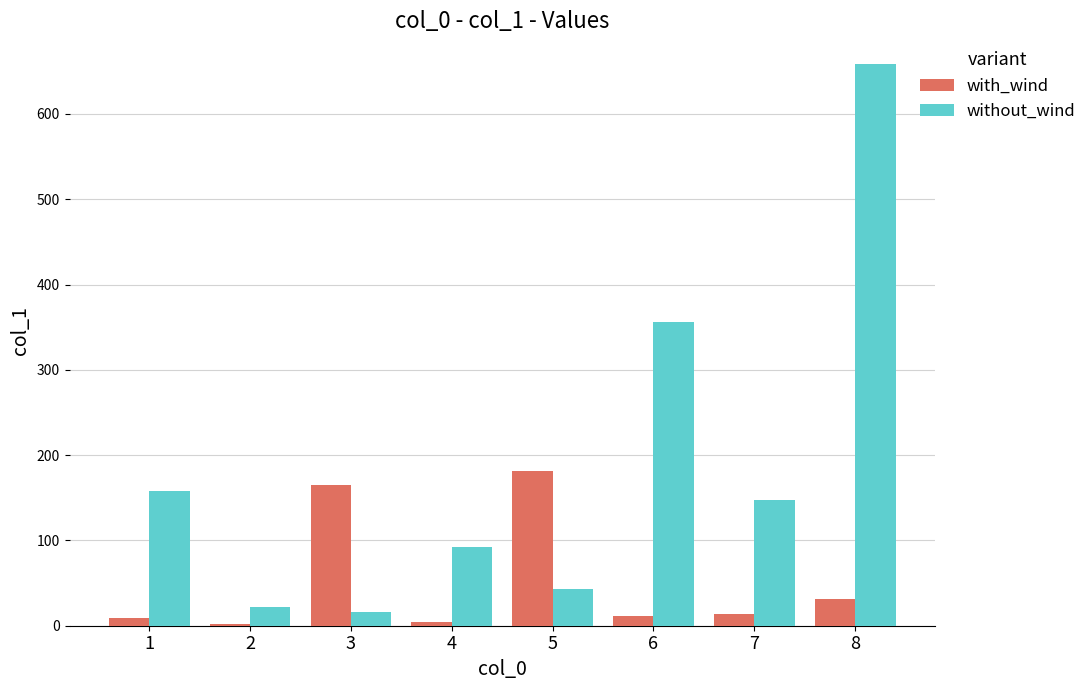

What is the greatest value displayed?

658.1